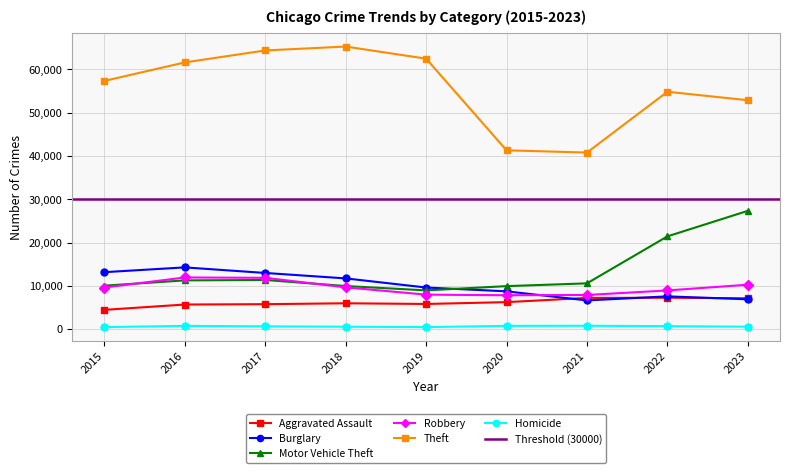

What is the difference between the highest and lowest values at 2020?

40539